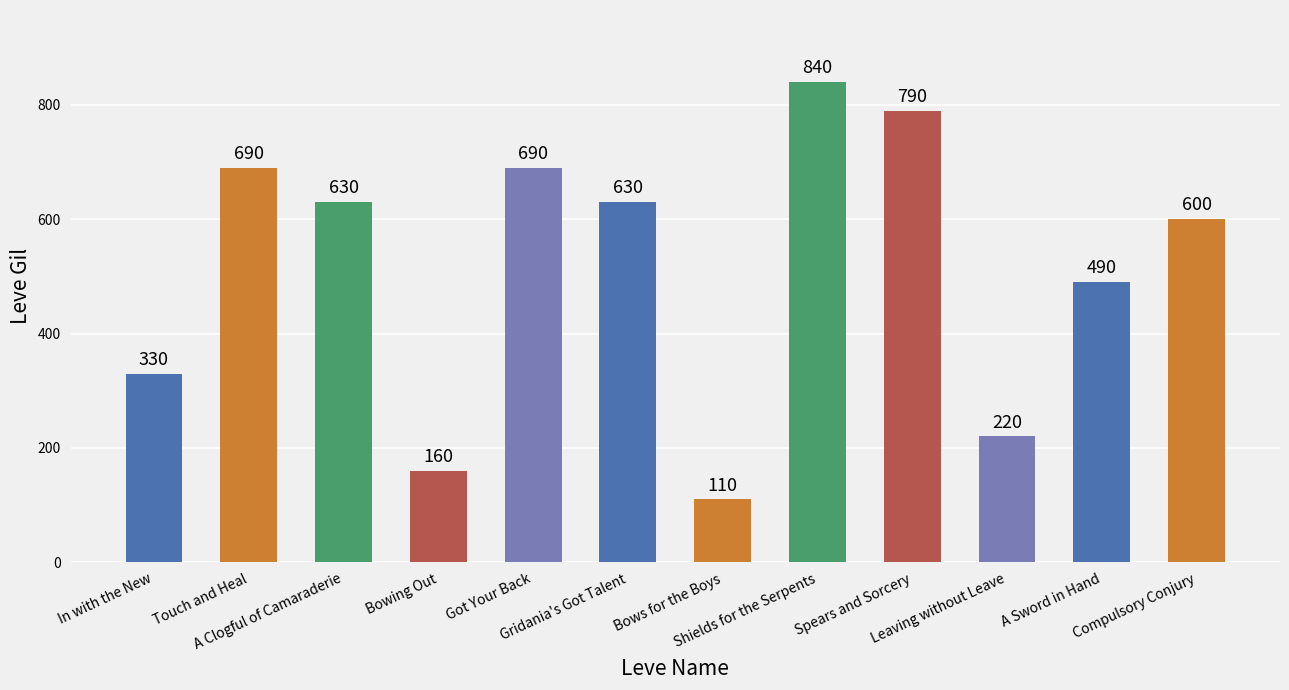

Is it true that the value at A Clogful of Camaraderie is 630?

True